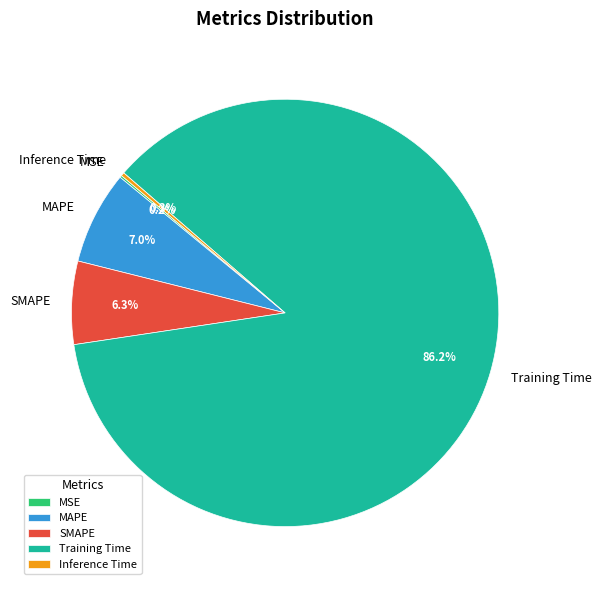

To the nearest percent, what percentage of the pie is Training Time?

86%